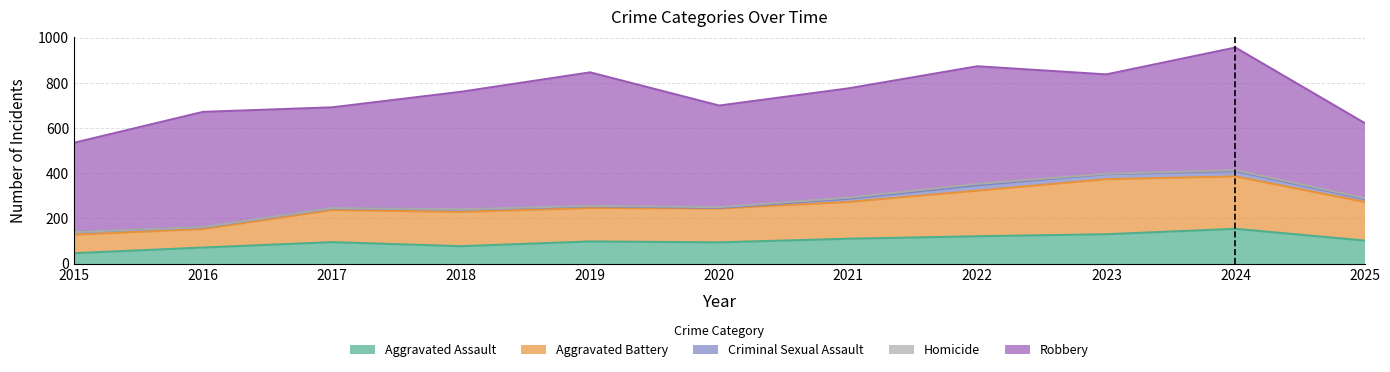

What is the sum of the Robbery values at 2018 and 2023?

960